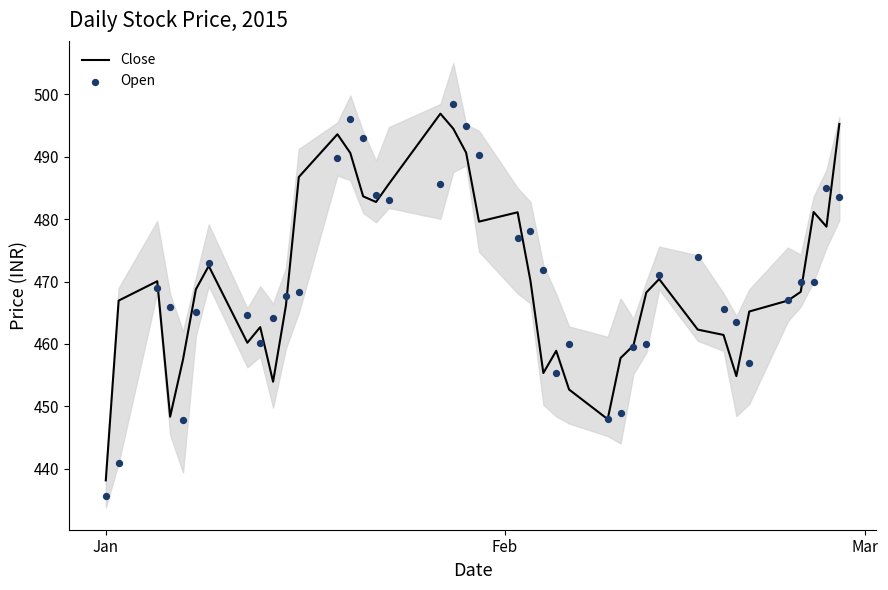

What are all the series names shown in the legend?

Close, Open